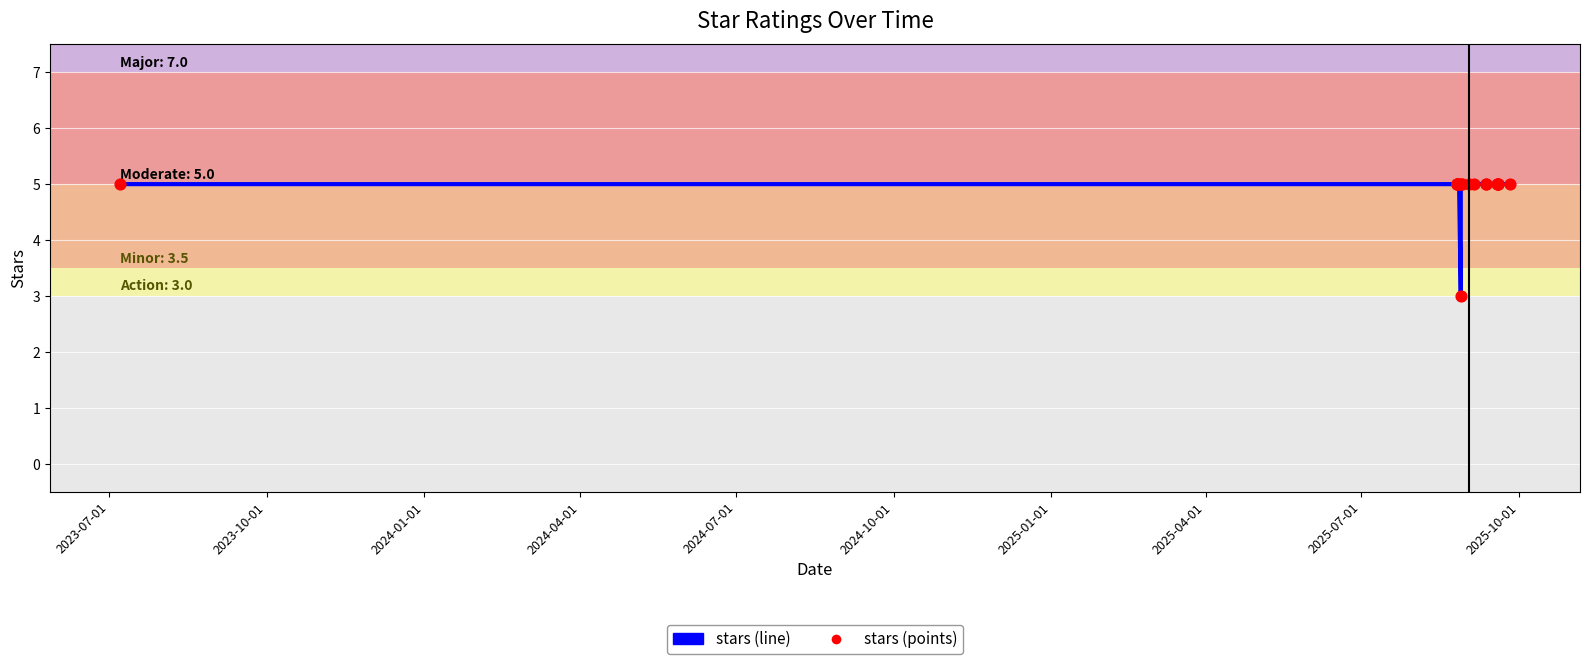

Which series has the largest total across all categories?

stars